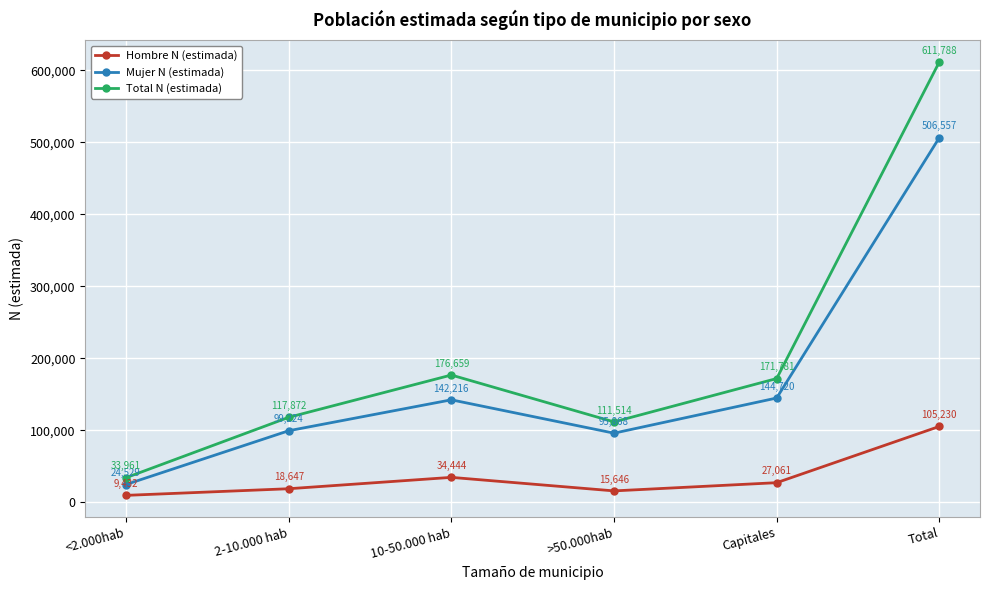

What is the label of the 4th point from the left?

>50.000hab